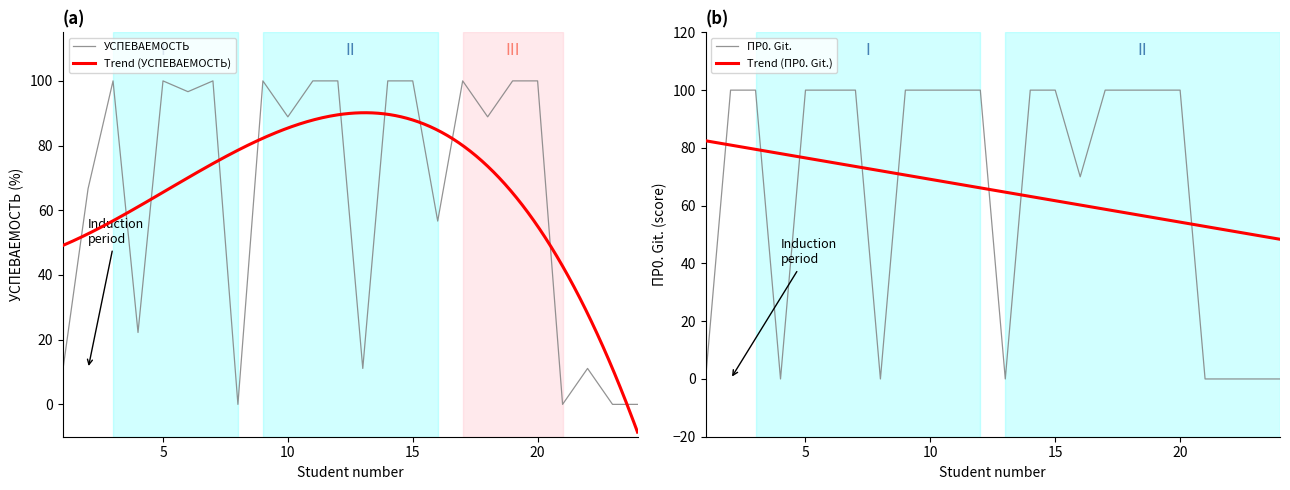

Which series changed the most between 5 and 10?

УСПЕВАЕМОСТЬ